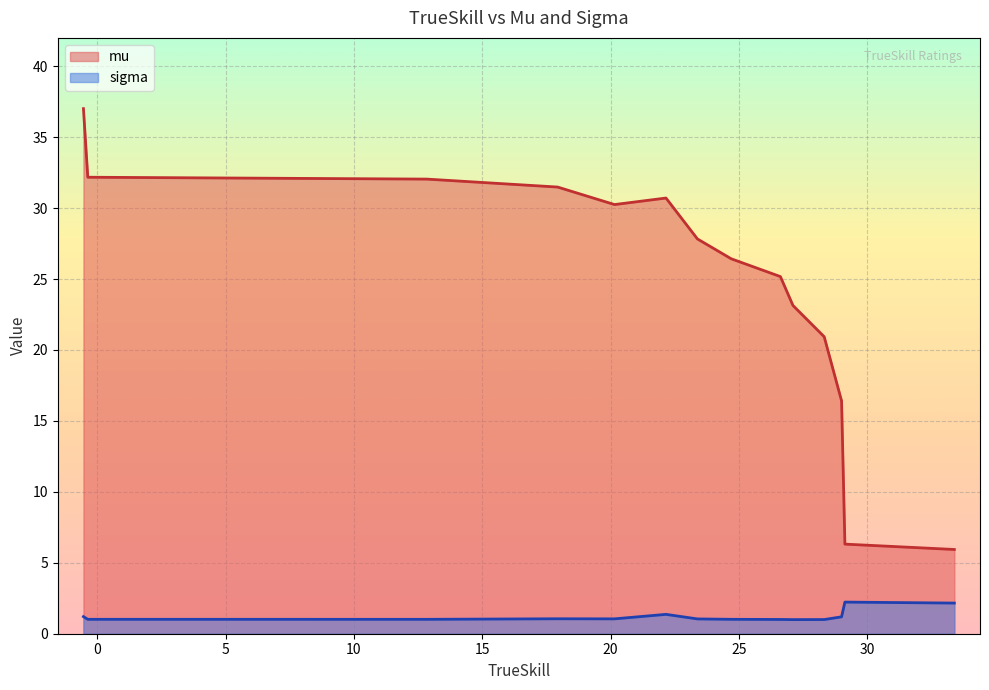

True or false: sigma and mu intersect in this chart.

False